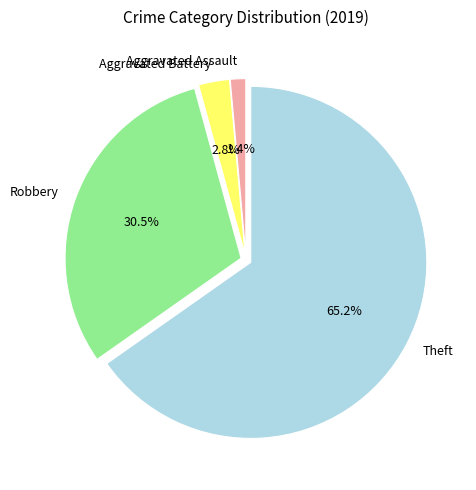

Does Theft account for over 50% of the chart?

Yes